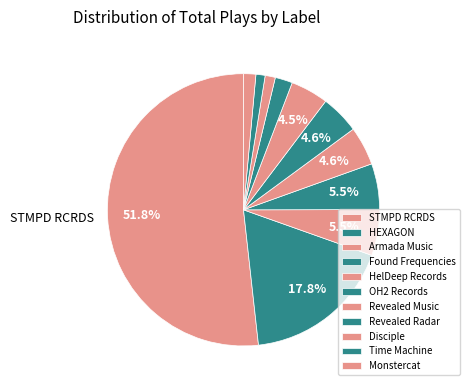

How many segments does this pie chart have?

11